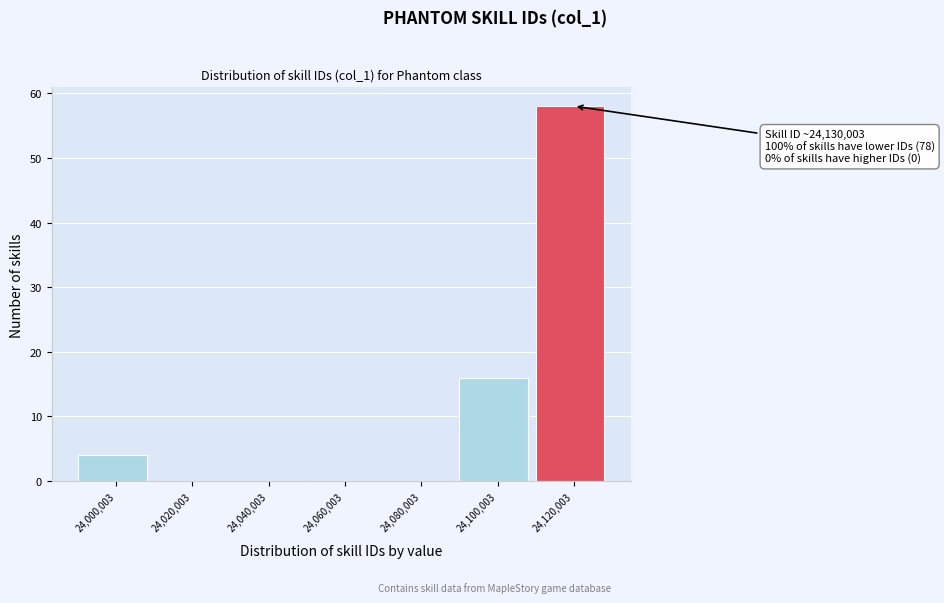

Reading left to right, transcribe all the data shown in this chart.

24,000,003=4	24,020,003=0	24,040,003=0	24,060,003=0	24,080,003=0	24,100,003=16	24,120,003=58